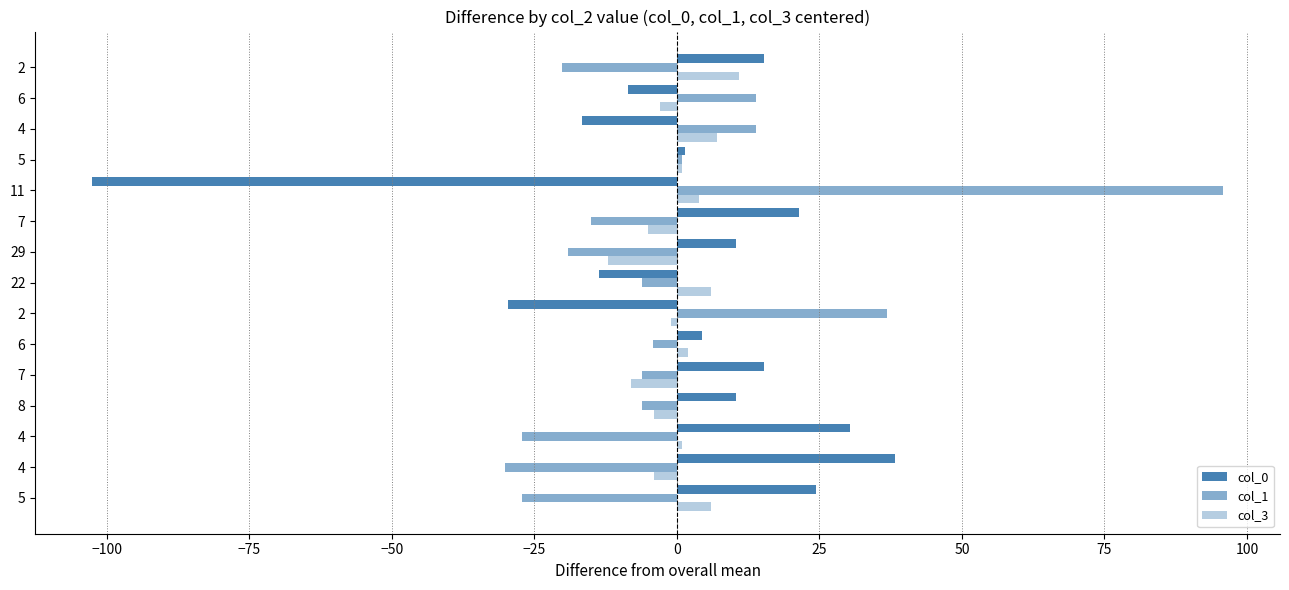

How many data points in col_0 are less than 10?

7